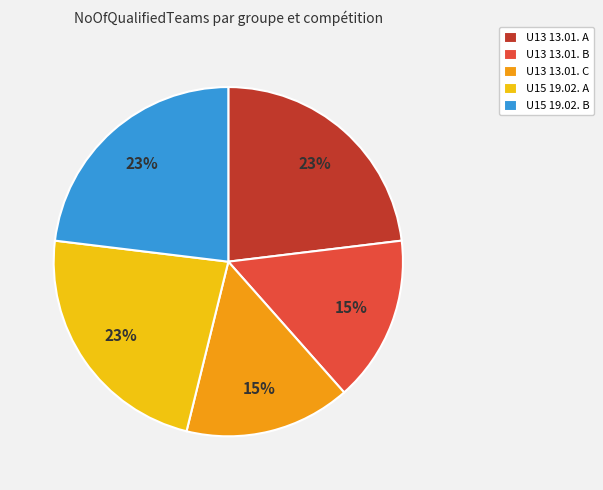

Between U13 13.01. B and U15 19.02. B, which is larger?

U15 19.02. B